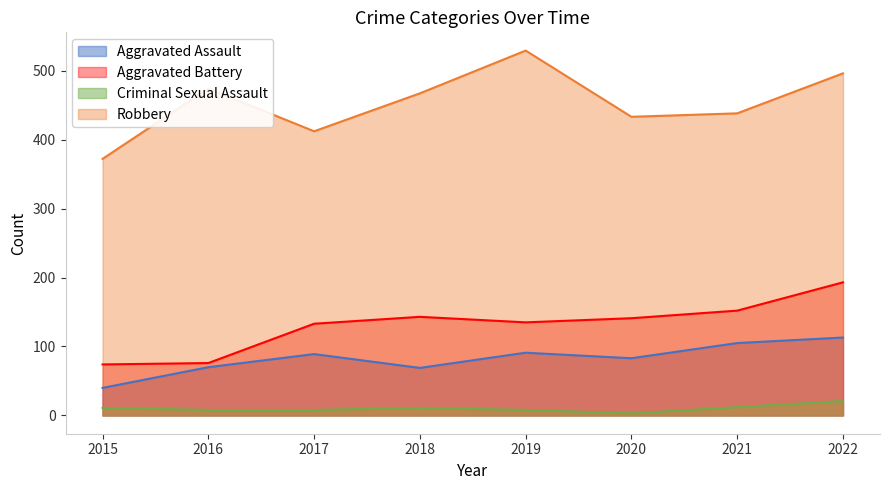

How many values in the Aggravated Battery series exceed 141?

3